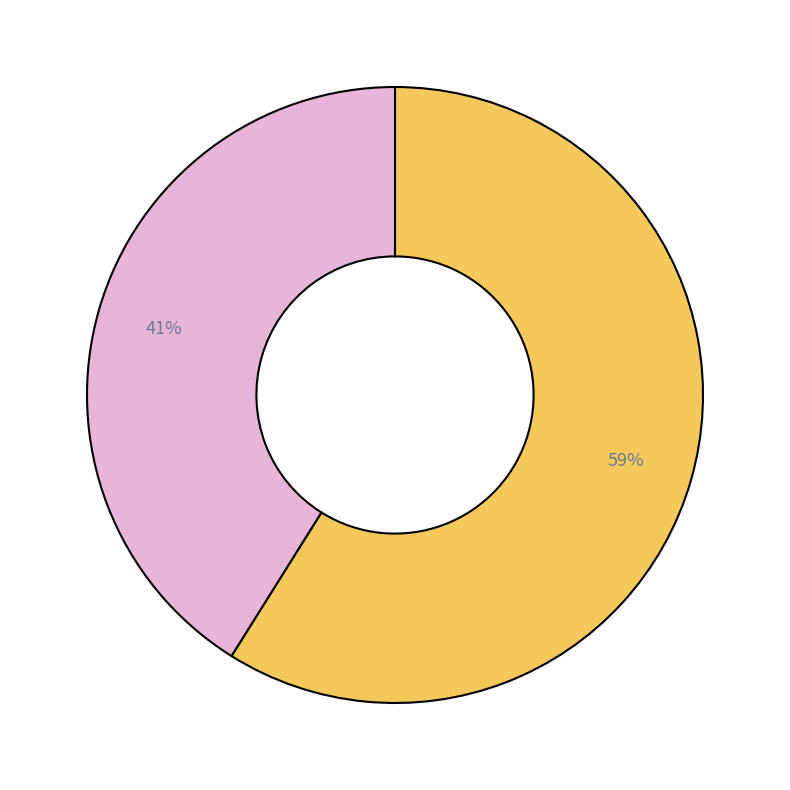

Does any single category account for the majority?

Yes